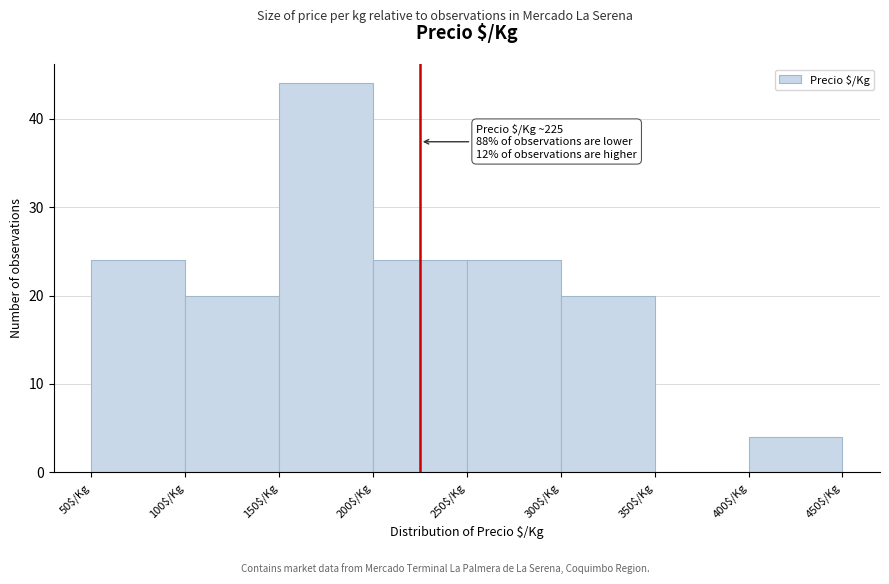

Over which range of the x-axis is the bar tallest?

150 to 200